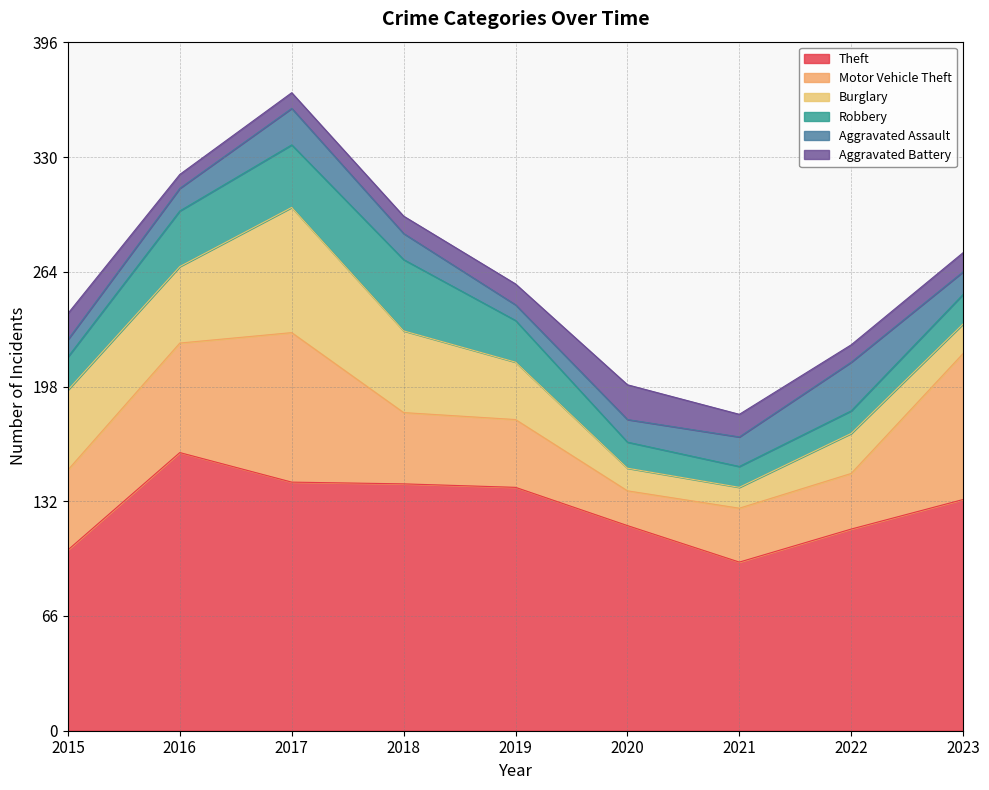

What are all the series names shown in the legend?

Theft, Motor Vehicle Theft, Burglary, Robbery, Aggravated Assault, Aggravated Battery